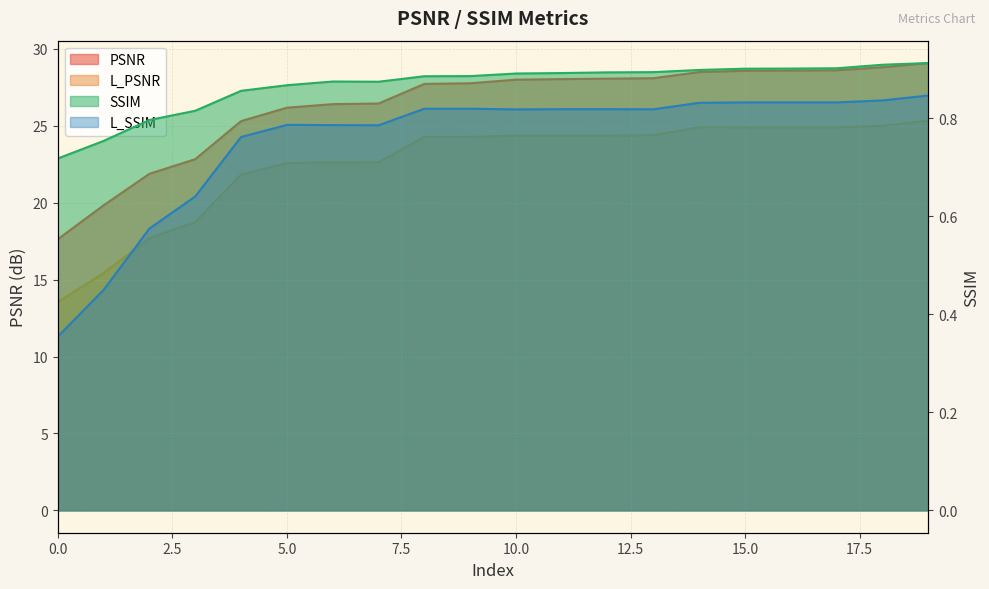

Which has a higher value, 17 or 9?

17